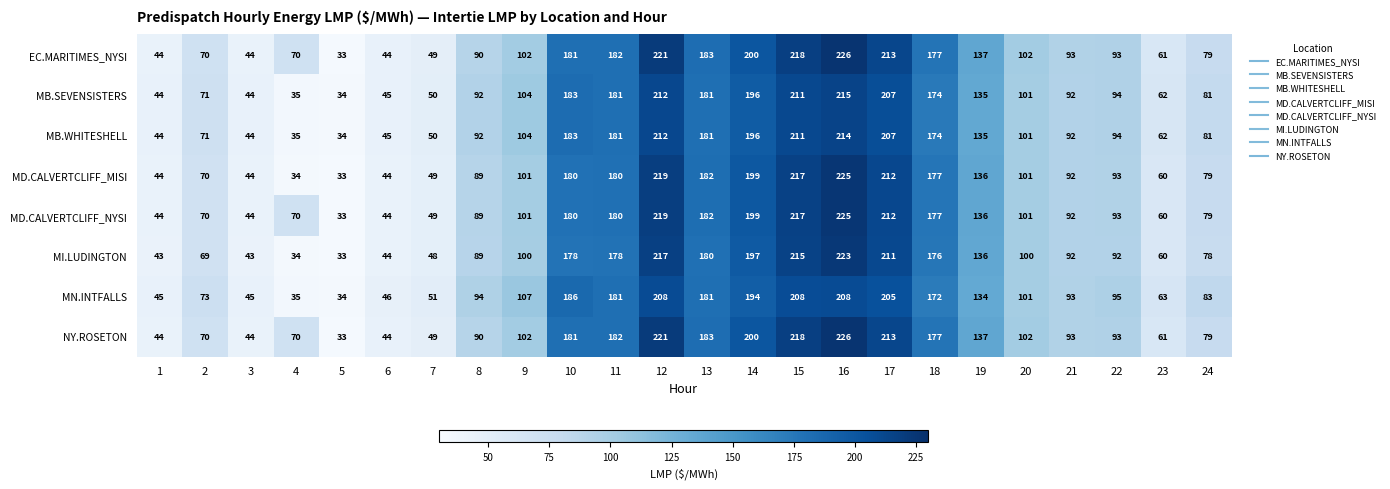

What is the maximum value shown in the chart?

226